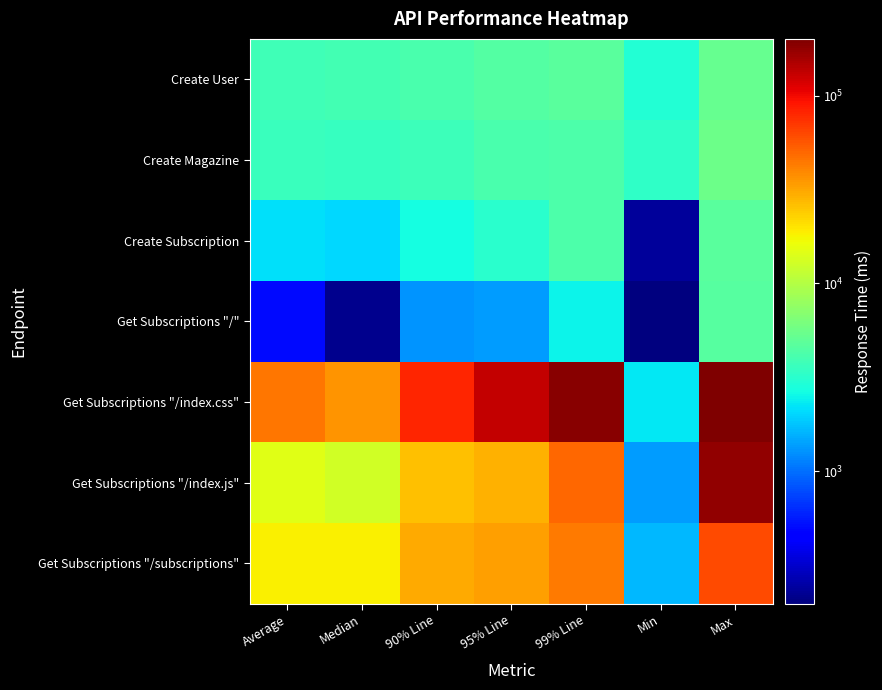

Between 90% Line and 99% Line, which series saw the biggest shift?

Get Subscriptions "/index.css"